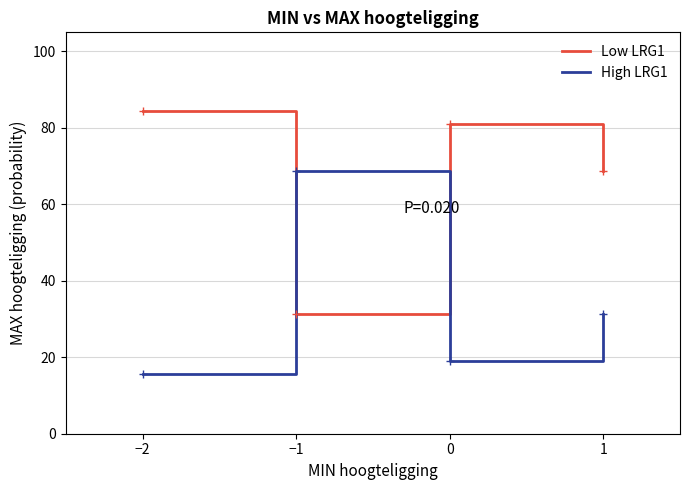

At which label is Low LRG1 closest to 57?

1